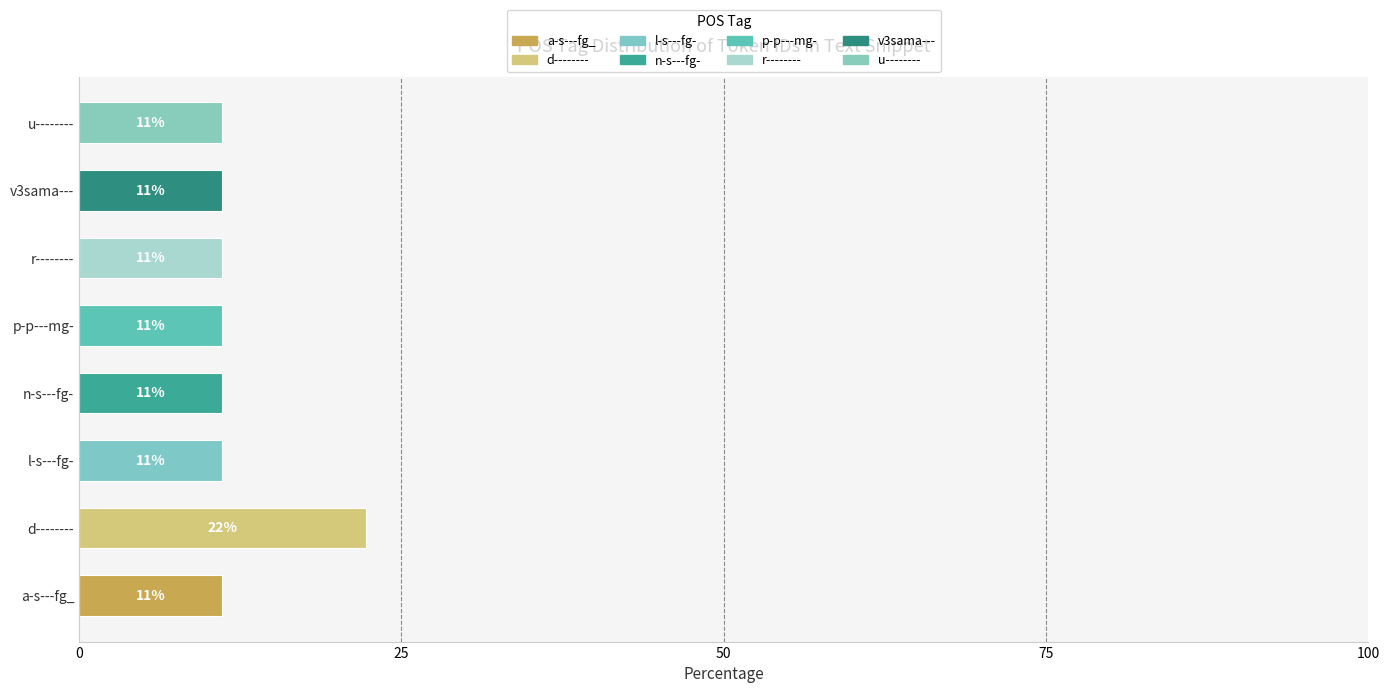

The chart shows a value of 1 at p-p---mg-. True or false?

True